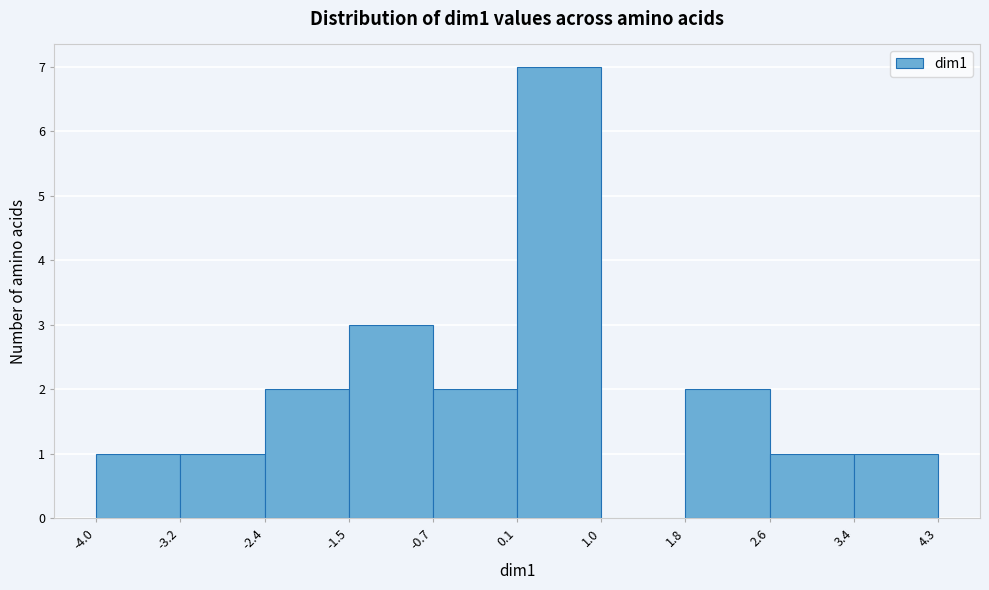

Reading left to right, list every bar in this chart as the range it spans on the x-axis followed by its height. The values are not printed on the chart, so give them approximately, as read against the axis.

-4.0 to -3.2: 1
-3.2 to -2.4: 1
-2.4 to -1.5: 2
-1.5 to -0.7: 3
-0.7 to 0.1: 2
0.1 to 1.0: 7
1.0 to 1.8: 0
1.8 to 2.6: 2
2.6 to 3.4: 1
3.4 to 4.3: 1